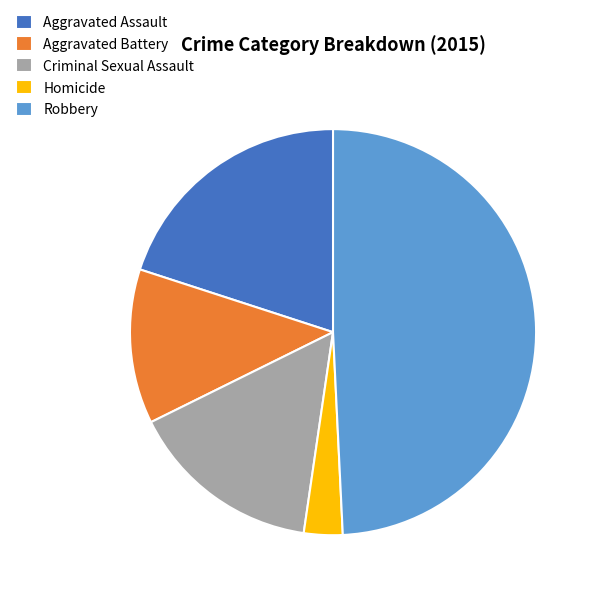

Is it true that Homicide is 3% of the pie?

True